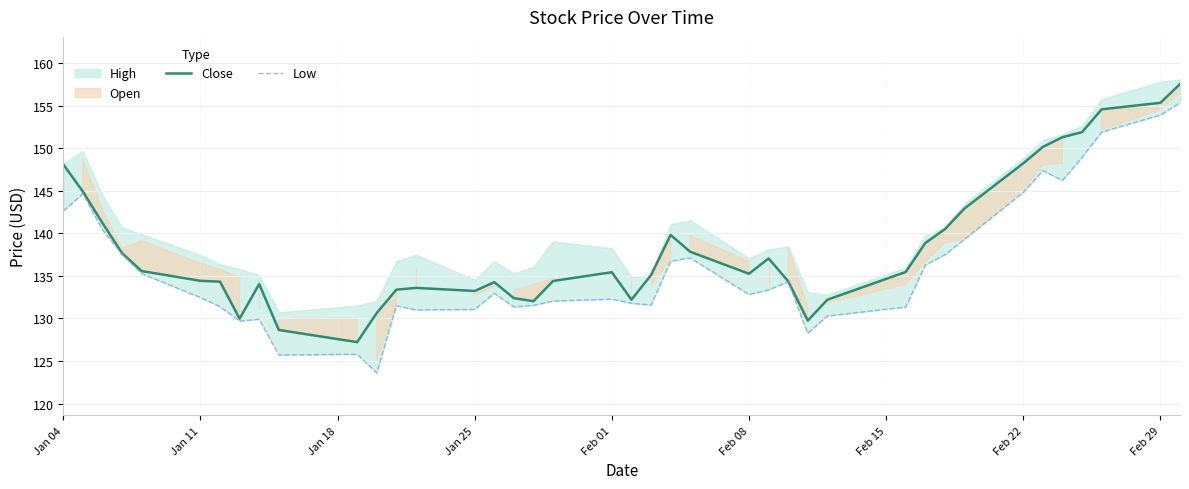

What is the maximum value for Close?

157.5